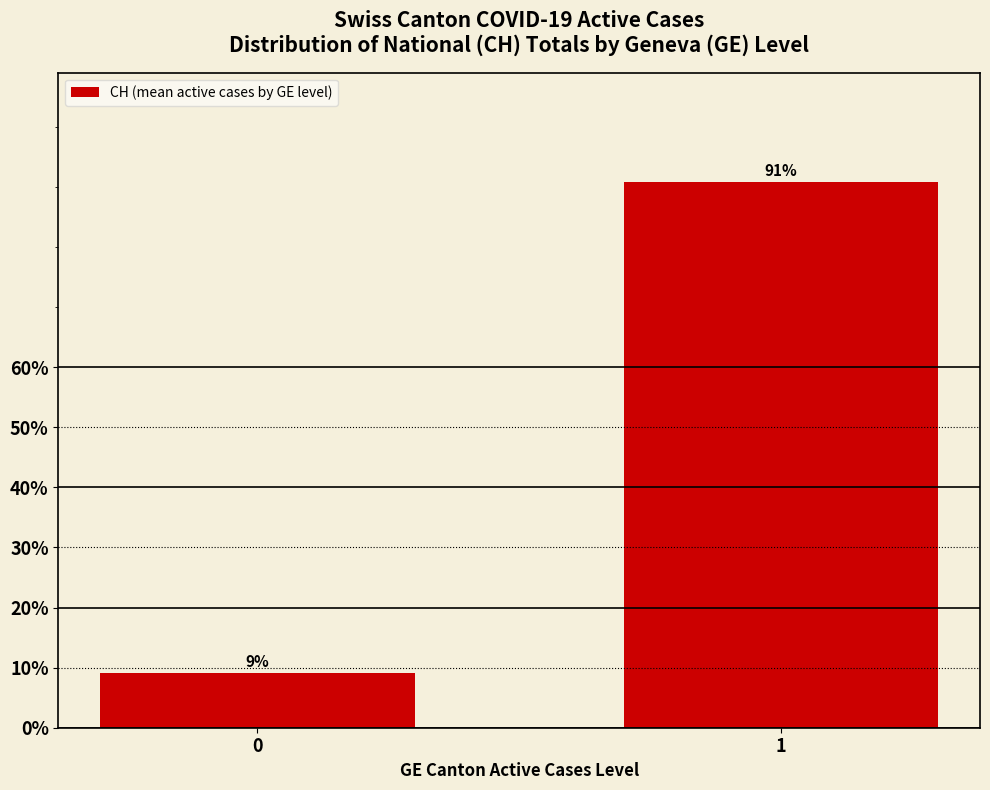

The value at 0 is 15.4. True or false?

False